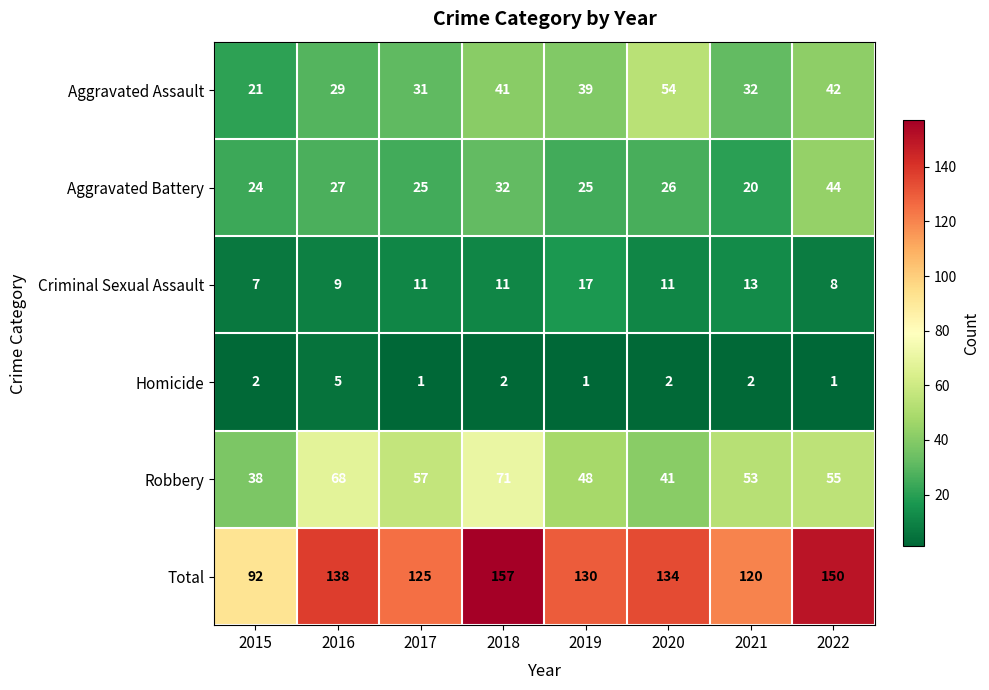

At which category is the sum across all series the highest?

2018